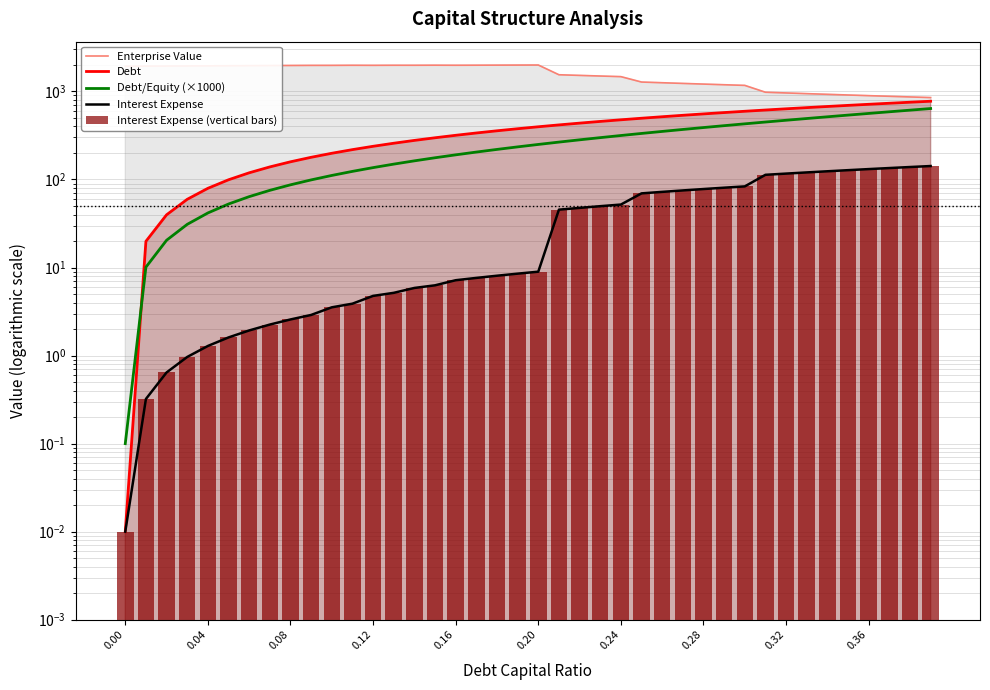

What are all the series names shown in the legend?

Enterprise Value, Debt, Debt/Equity (×1000), Interest Expense, Interest Expense (vertical bars)